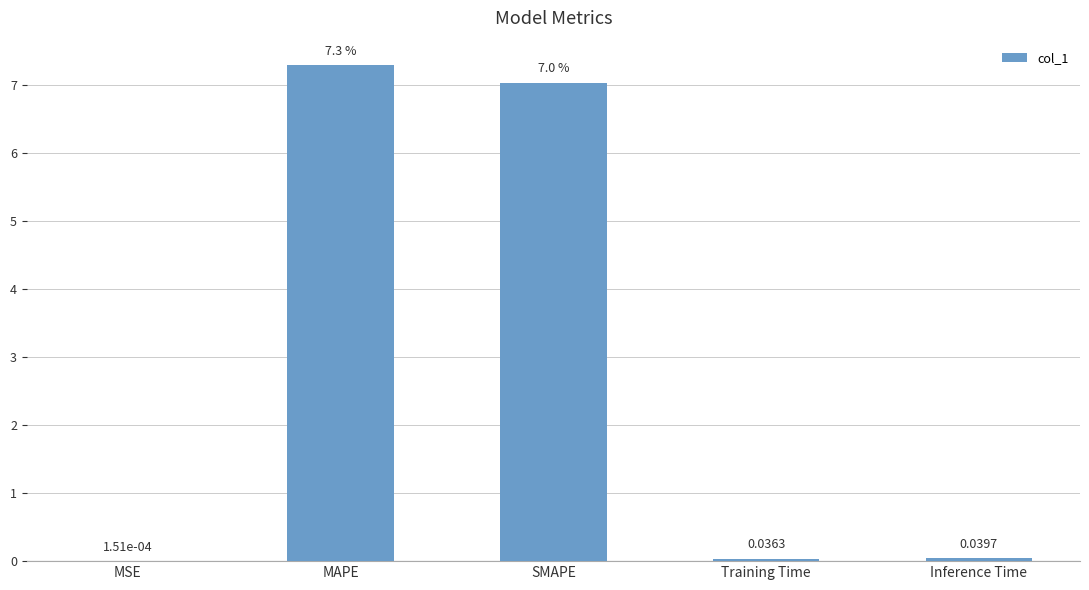

Does the chart contain stacked bars?

No